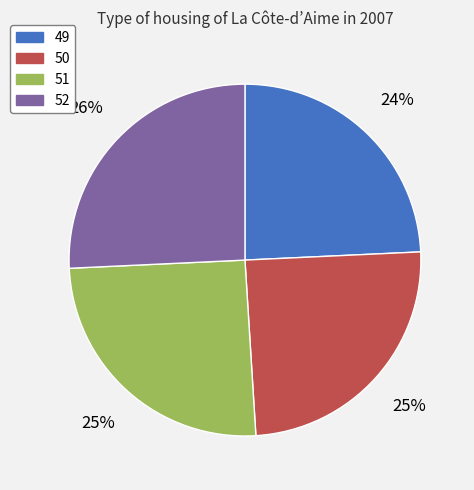

What is the ratio of the value at 50 to the value at 49?

1.0